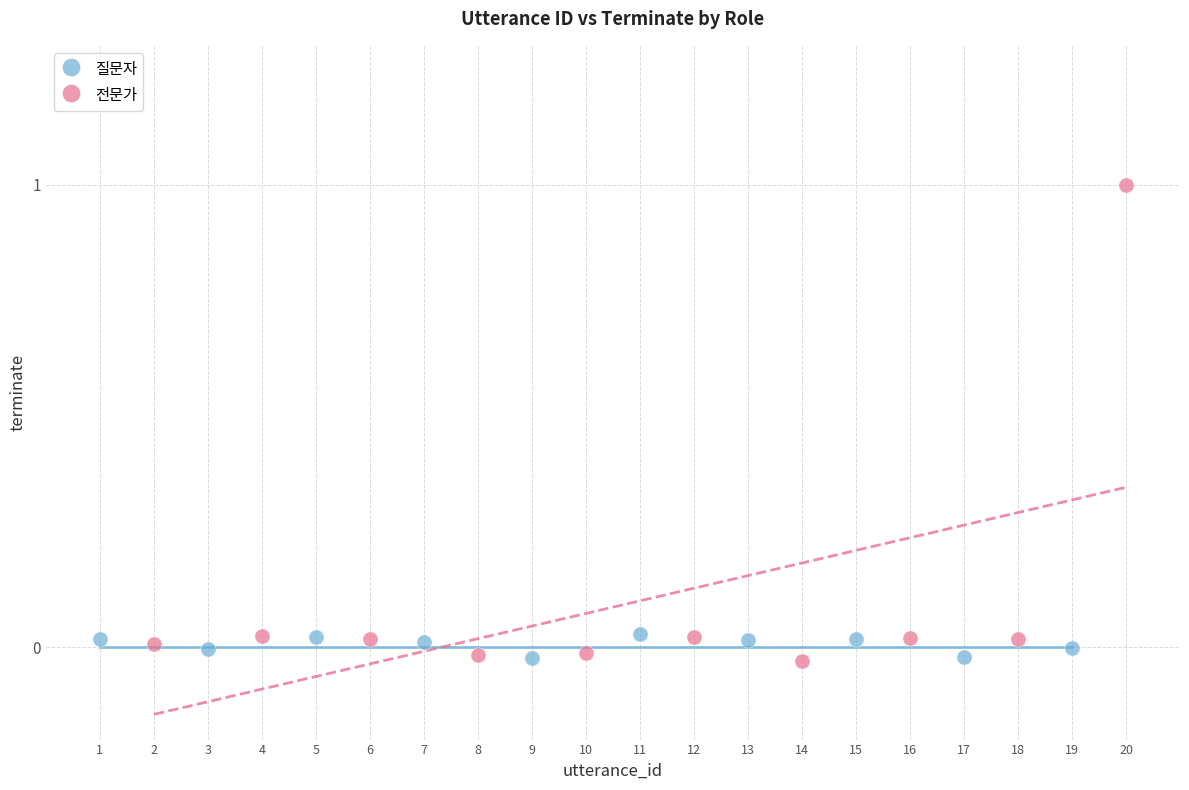

Which series contains the highest Y value?

전문가